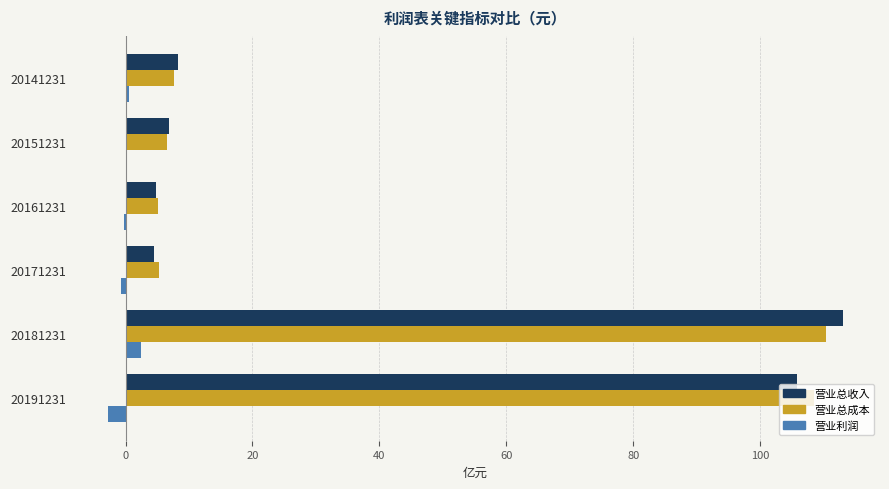

Where is 营业总成本 nearest to the value 57?

20141231